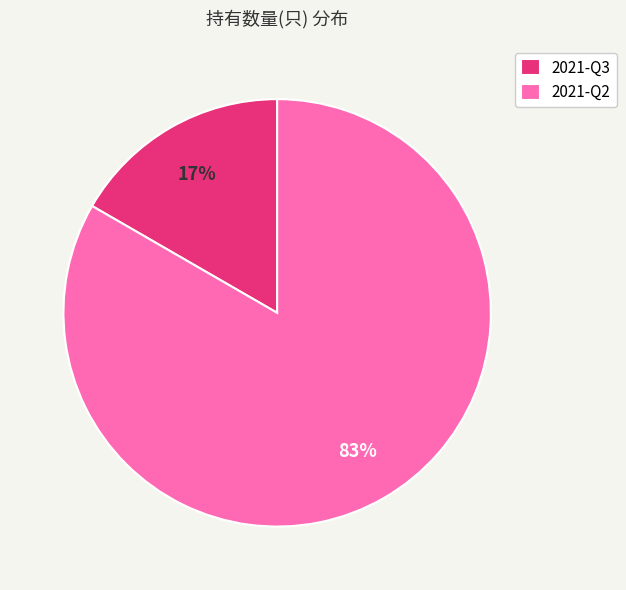

To the nearest percent, what portion does 2021-Q3 represent?

17%